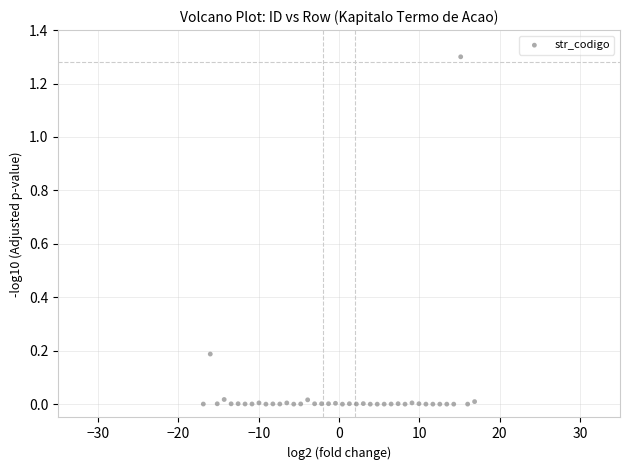

What is the range of X values (max minus min)?

33.8